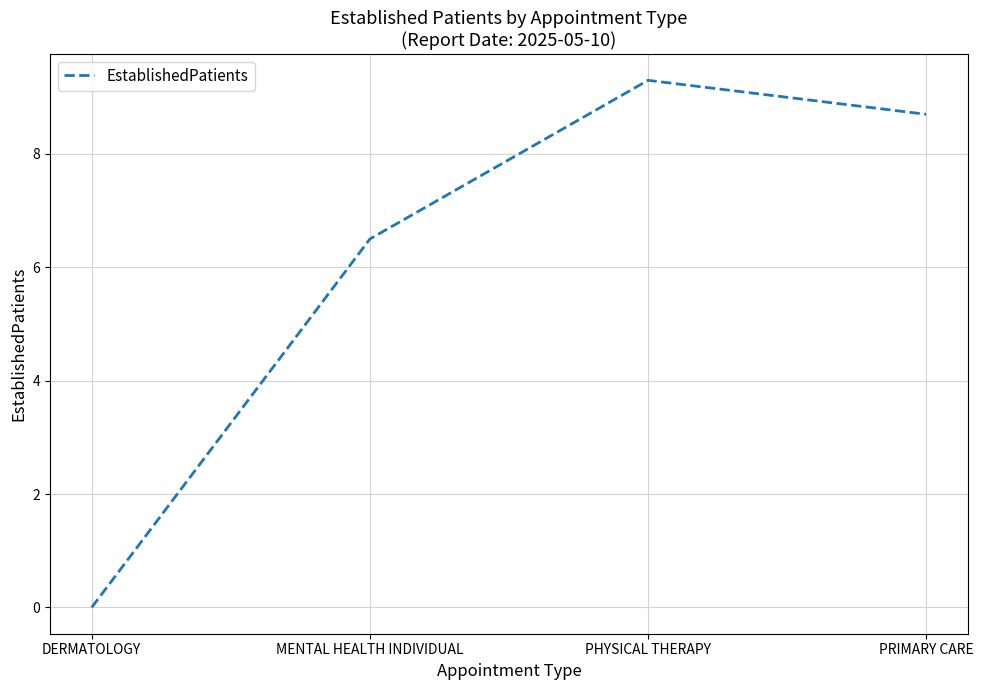

Reading left to right, what are all the values shown in this chart?

DERMATOLOGY=0.0	MENTAL HEALTH INDIVIDUAL=6.5	PHYSICAL THERAPY=9.3	PRIMARY CARE=8.7